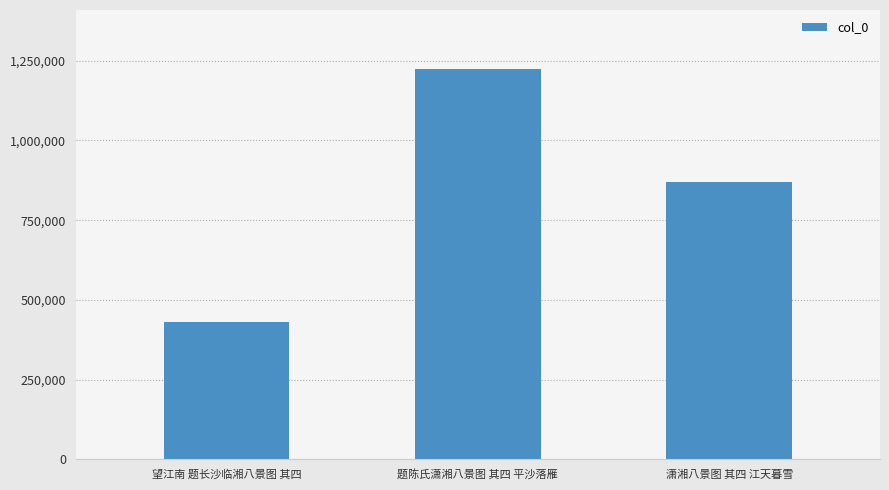

Reading left to right, list all the values displayed in this chart.

望江南 题长沙临湘八景图 其四=431041	题陈氏潇湘八景图 其四 平沙落雁=1224834	潇湘八景图 其四 江天暮雪=868456